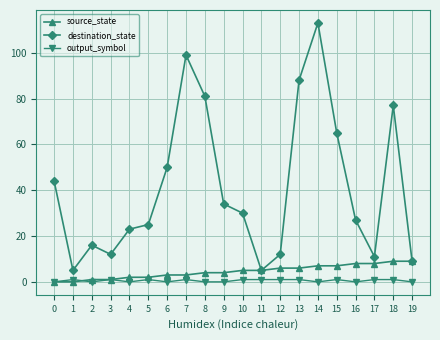

Which series has the largest range (max minus min)?

destination_state